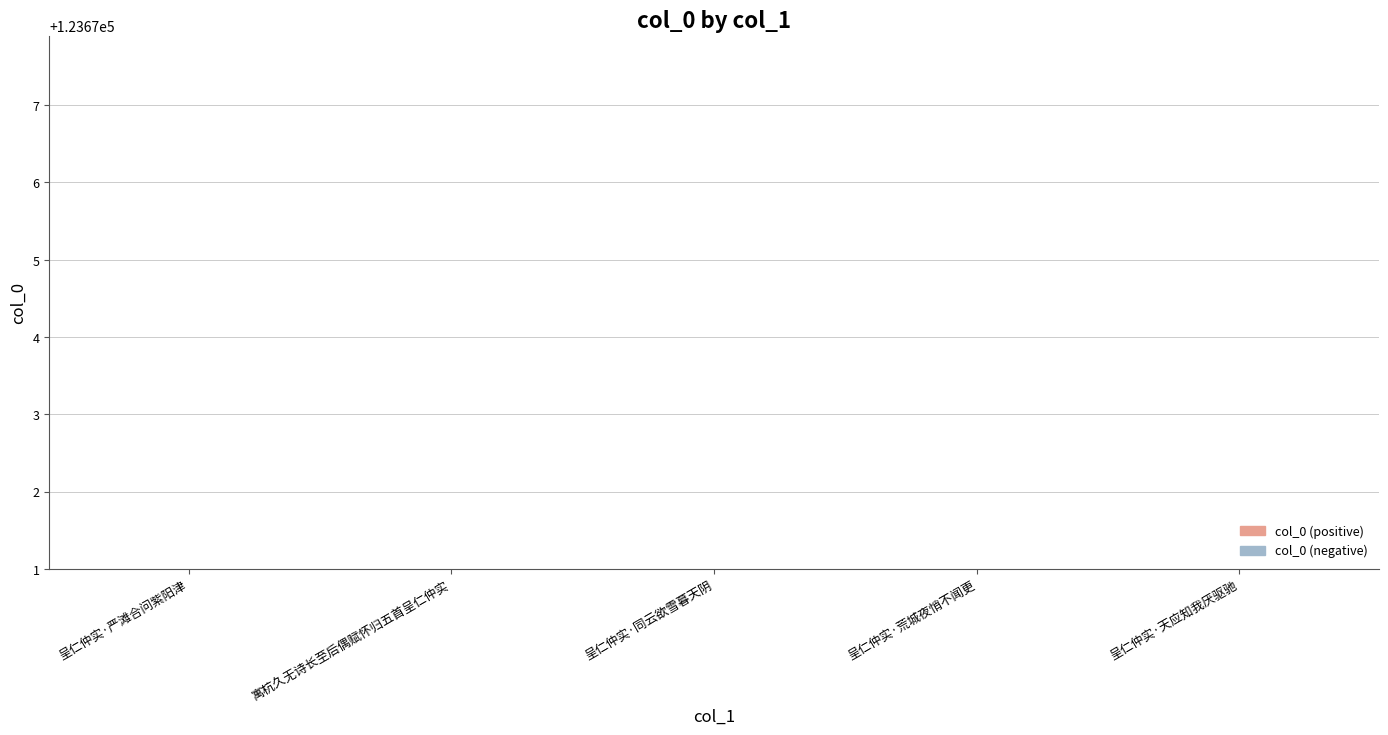

List the labels in order of value, smallest first.

寓杭久无诗长至后偶赋怀归五首呈仁仲实, 呈仁仲实·荒城夜悄不闻更, 呈仁仲实·天应知我厌驱驰, 呈仁仲实·同云欲雪暮天阴, 呈仁仲实·严滩合问紫阳津